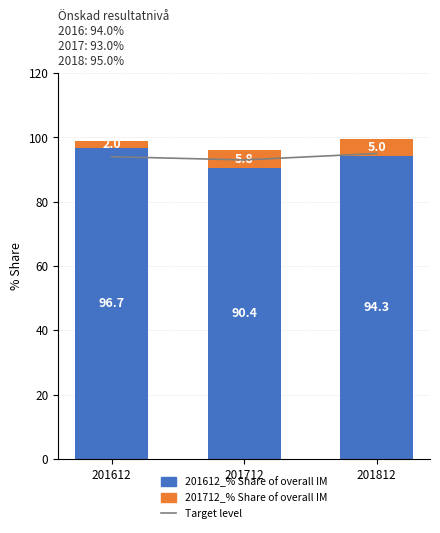

Reading left to right, list all the values displayed in this chart.

Target level: 94.0	93.0	95.0
201612_% Share of overall IM: 96.7	90.4	94.3
201712_% Share of overall IM: 2.0	5.8	5.0